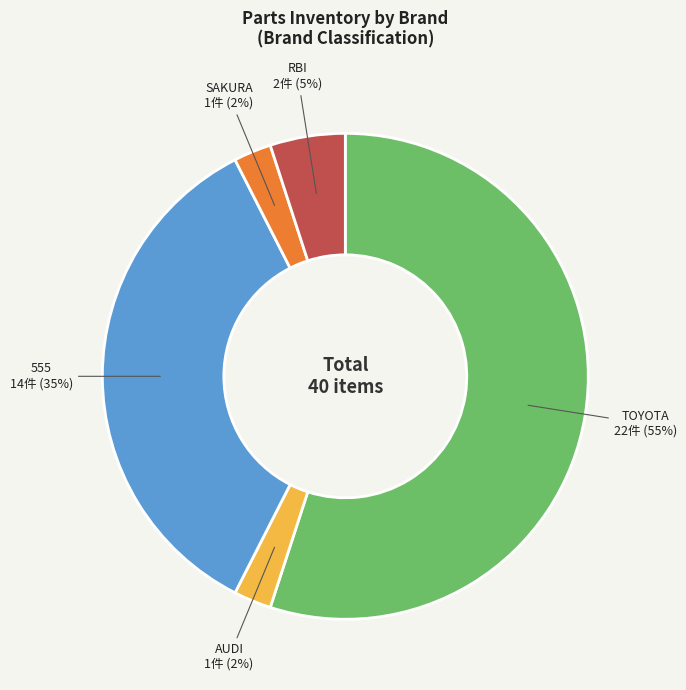

Count the number of slices in the pie.

5